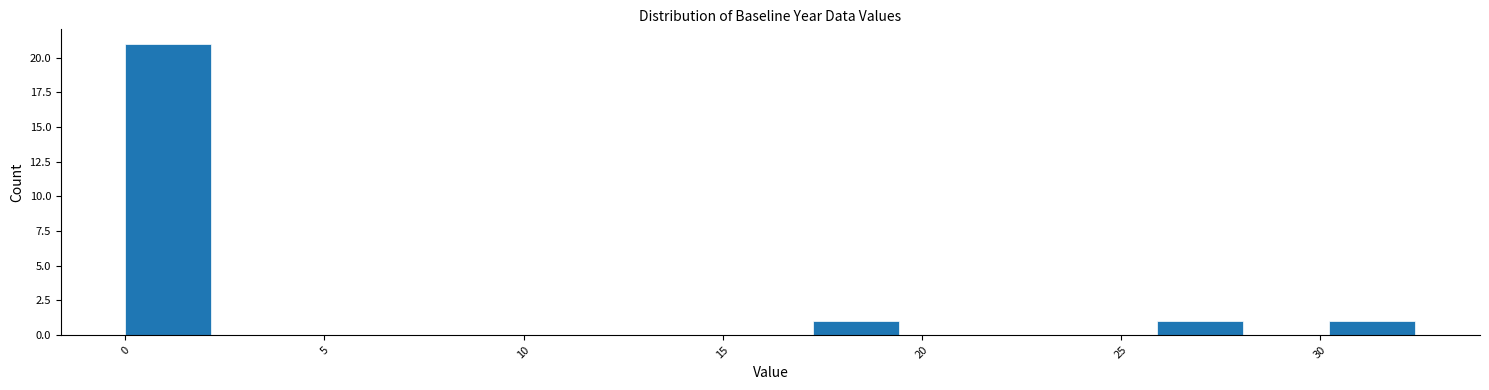

Over which range of the x-axis is the bar tallest?

0.0 to 2.0